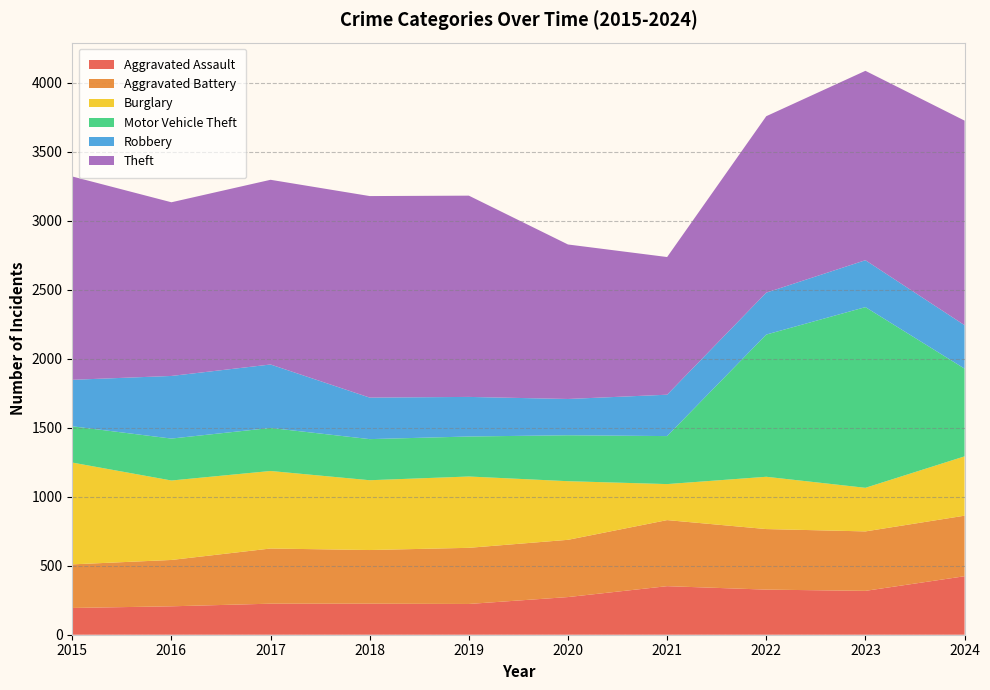

Reading right to left, what are all the values shown in this chart?

Aggravated Assault: 2024=424	2023=318	2022=327	2021=352	2020=273	2019=223	2018=225	2017=225	2016=206	2015=194
Aggravated Battery: 2024=439	2023=431	2022=439	2021=479	2020=415	2019=407	2018=389	2017=400	2016=336	2015=316
Burglary: 2024=430	2023=316	2022=379	2021=261	2020=425	2019=517	2018=506	2017=562	2016=576	2015=738
Motor Vehicle Theft: 2024=636	2023=1310	2022=1031	2021=348	2020=333	2019=290	2018=298	2017=312	2016=304	2015=263
Robbery: 2024=315	2023=340	2022=304	2021=300	2020=263	2019=287	2018=301	2017=460	2016=454	2015=337
Theft: 2024=1483	2023=1373	2022=1279	2021=998	2020=1120	2019=1459	2018=1461	2017=1339	2016=1259	2015=1474